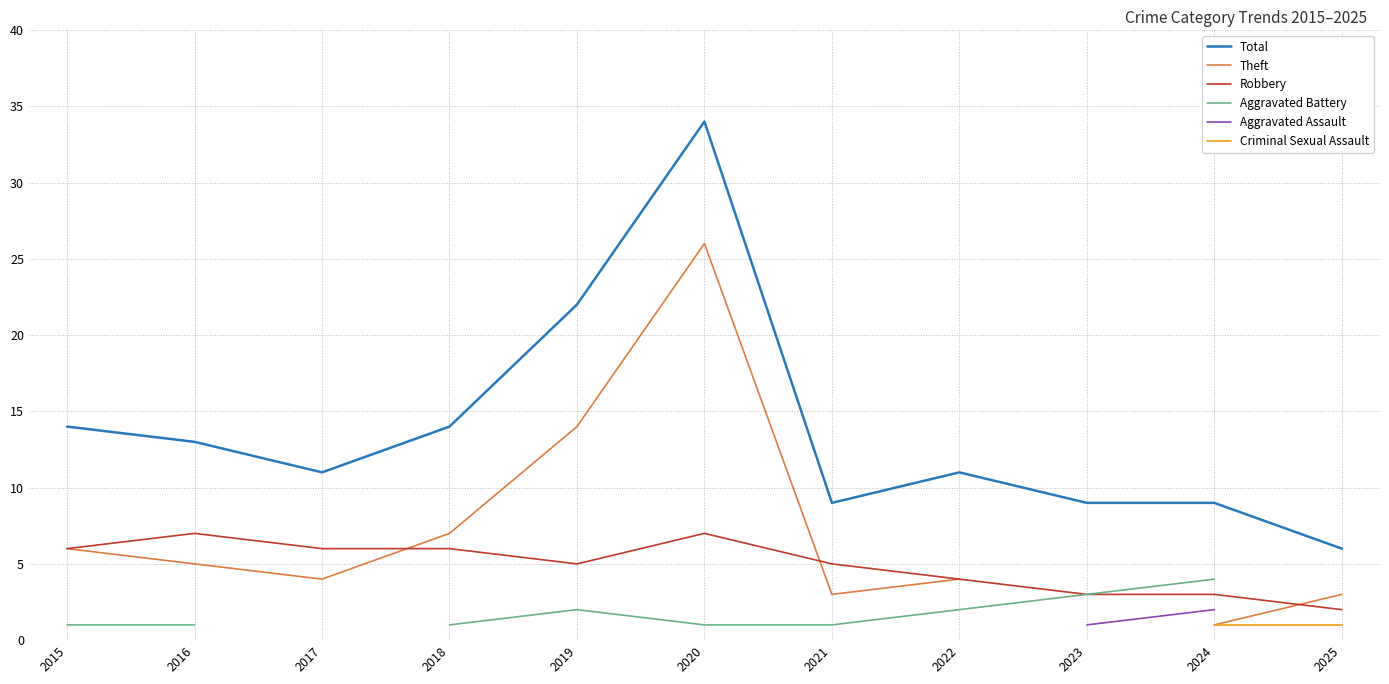

Is the value of Total at 2025 greater than the value of Robbery at 2019?

Yes